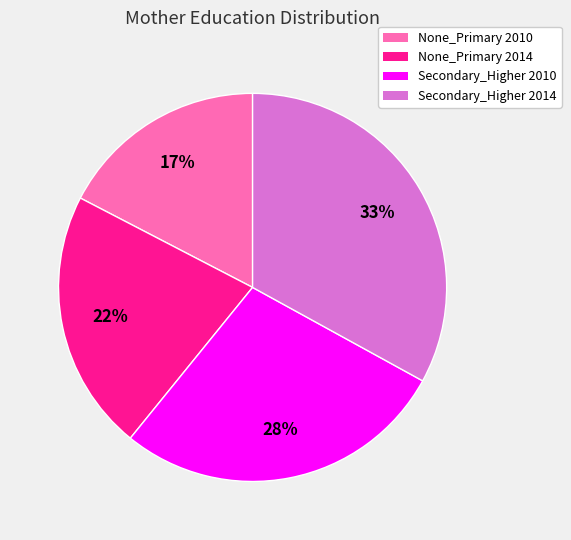

Is there a majority slice in this chart?

No